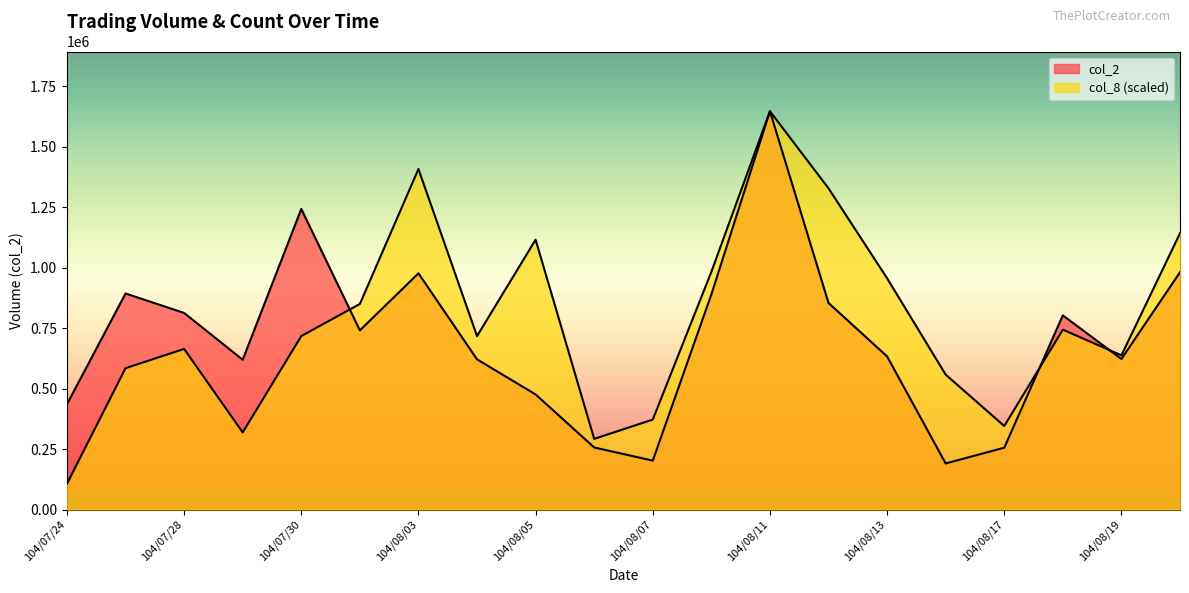

True or false: col_2 and col_8 cross at least once.

True